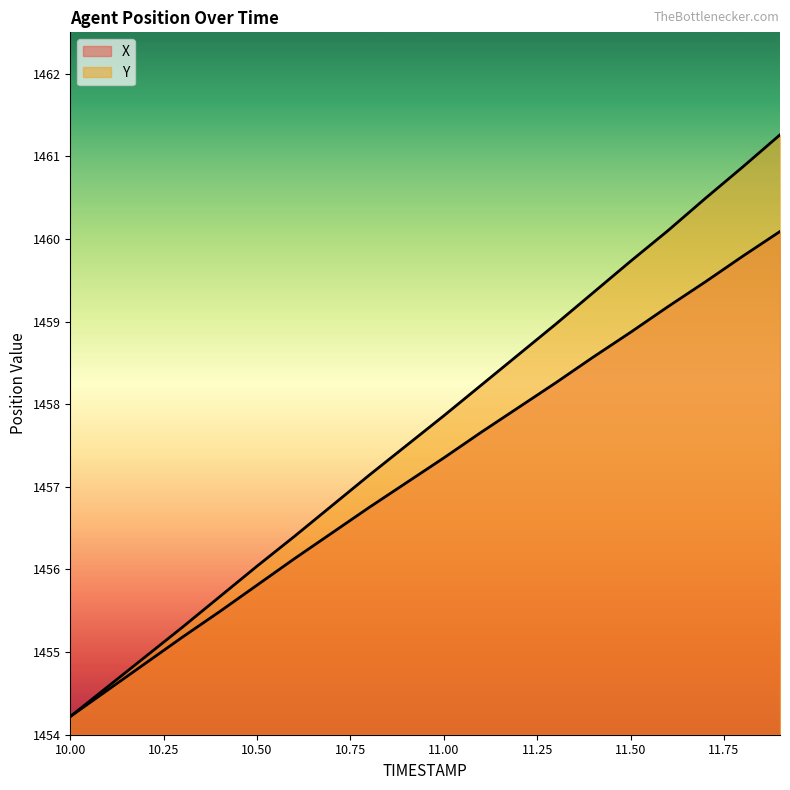

What is the label of the 7th point from the left?

10.6